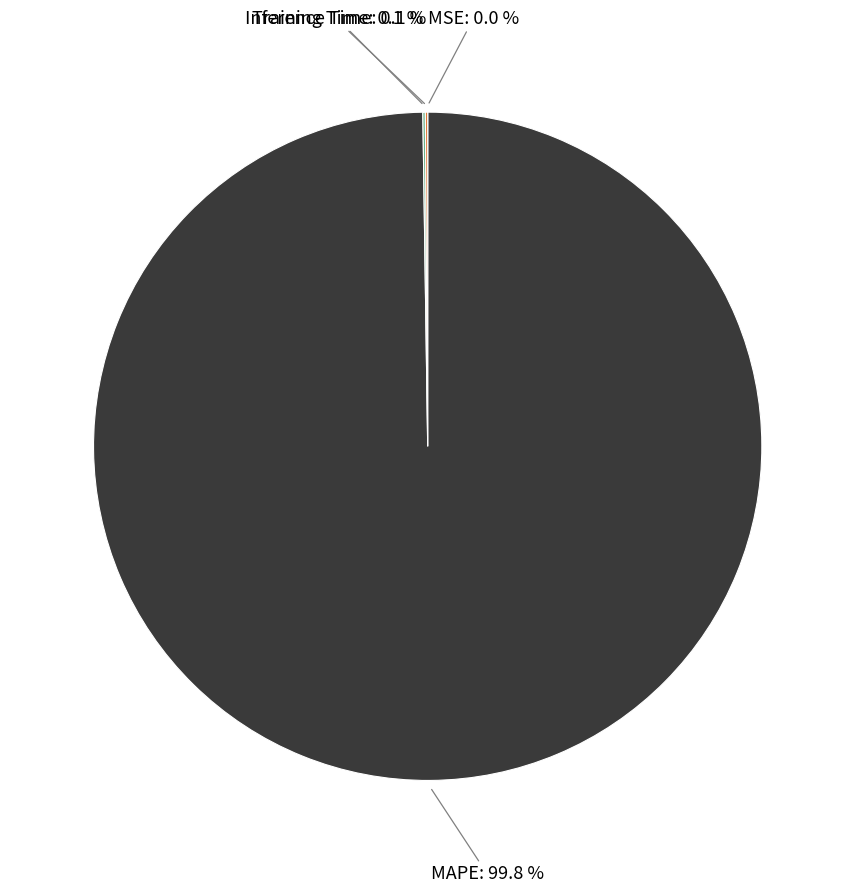

What portion of the pie excludes MAPE?

0.2%